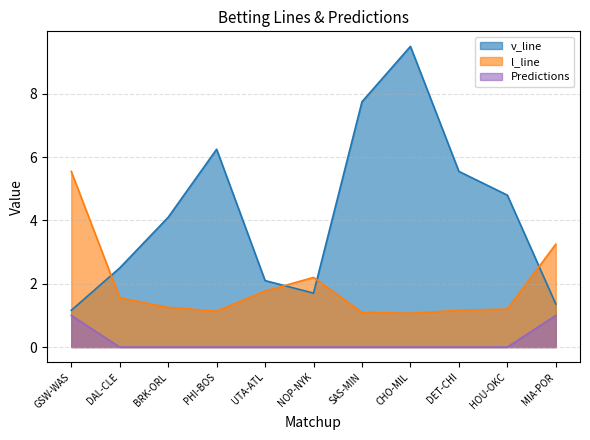

What is the difference between the highest and lowest values at HOU-OKC?

4.8